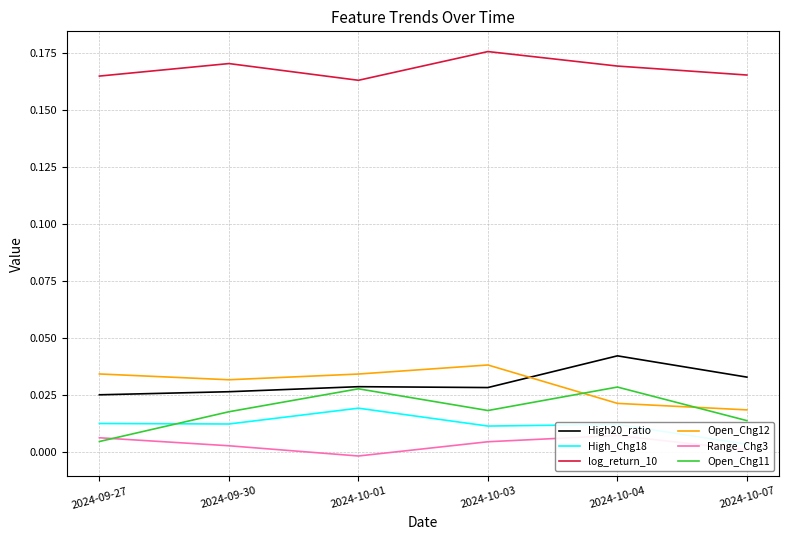

The value of log_return_10 at 2024-10-01 is 0.2. True or false?

False